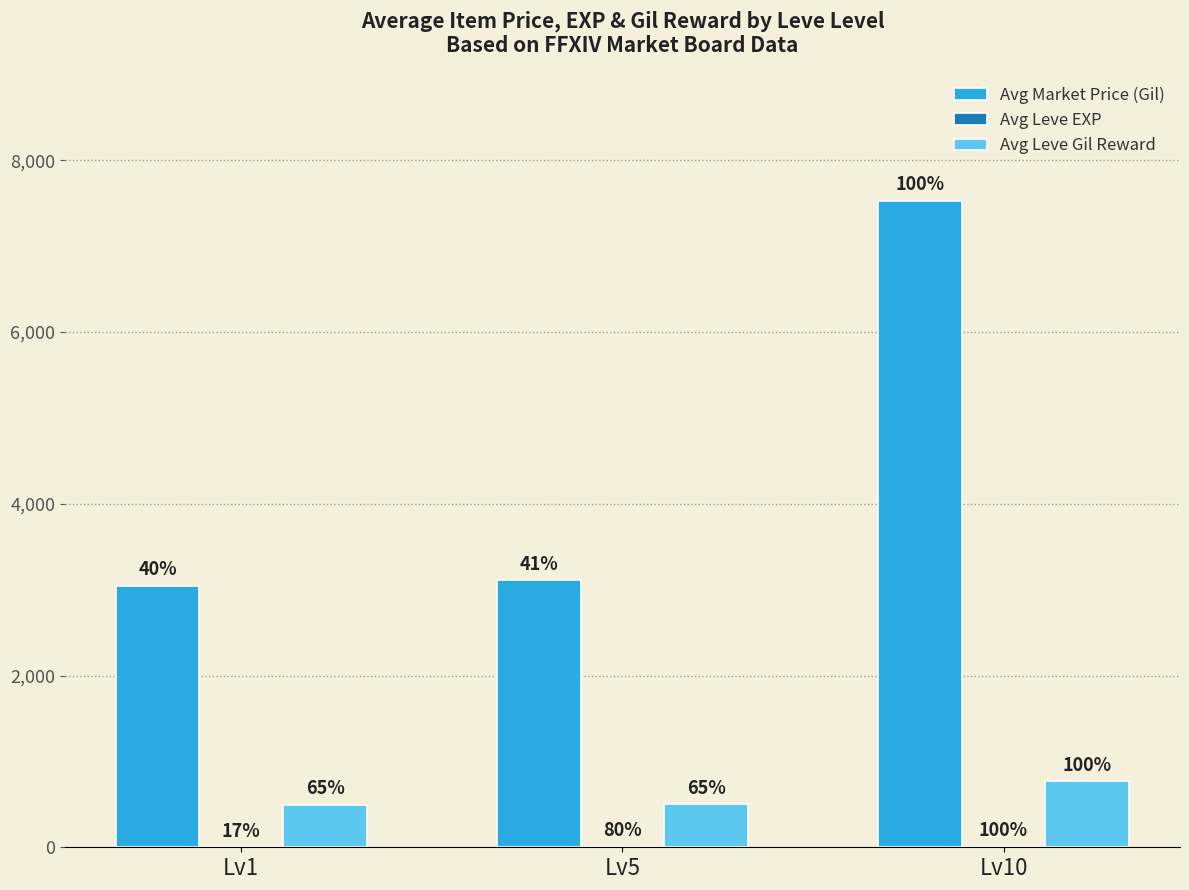

Are the bars grouped side by side (vs. stacked)?

Yes